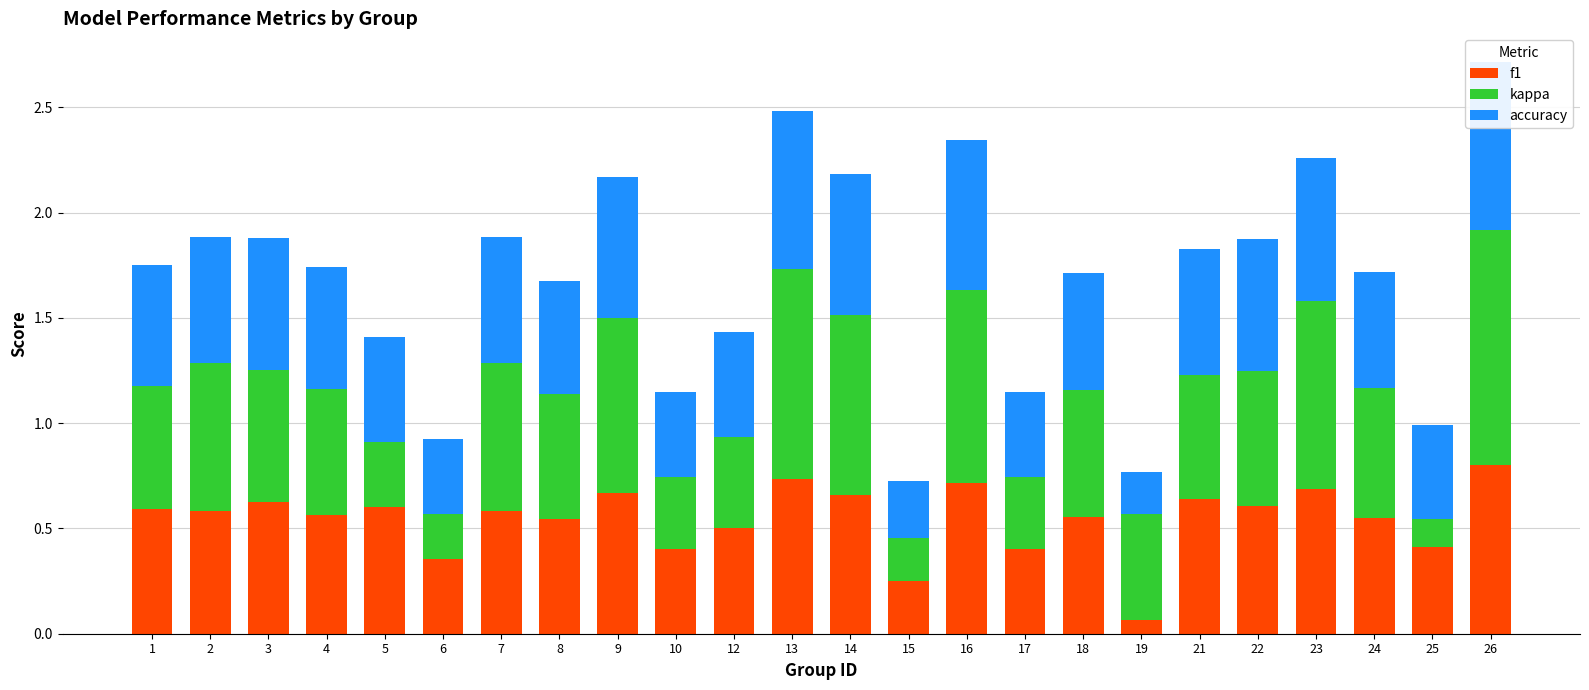

Reading left to right, what are all the values shown in this chart?

f1: 0.6	0.6	0.6	0.6	0.6	0.4	0.6	0.5	0.7	0.4	0.5	0.7	0.7	0.2	0.7	0.4	0.6	0.1	0.6	0.6	0.7	0.6	0.4	0.8
kappa: 0.6	0.7	0.6	0.6	0.3	0.2	0.7	0.6	0.8	0.3	0.4	1.0	0.9	0.2	0.9	0.3	0.6	0.5	0.6	0.6	0.9	0.6	0.1	1.1
accuracy: 0.6	0.6	0.6	0.6	0.5	0.4	0.6	0.5	0.7	0.4	0.5	0.8	0.7	0.3	0.7	0.4	0.6	0.2	0.6	0.6	0.7	0.6	0.4	0.8